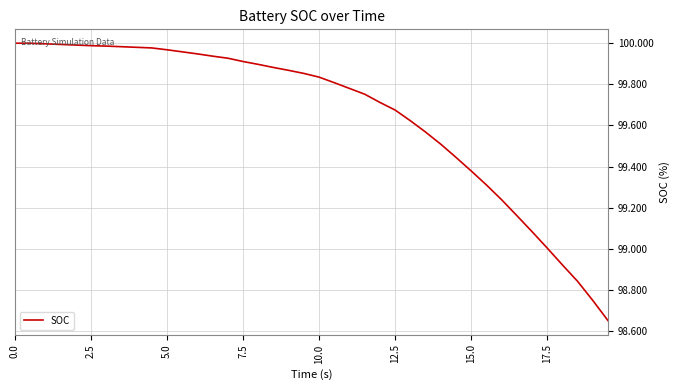

What is the difference between the maximum and minimum values?

1.3